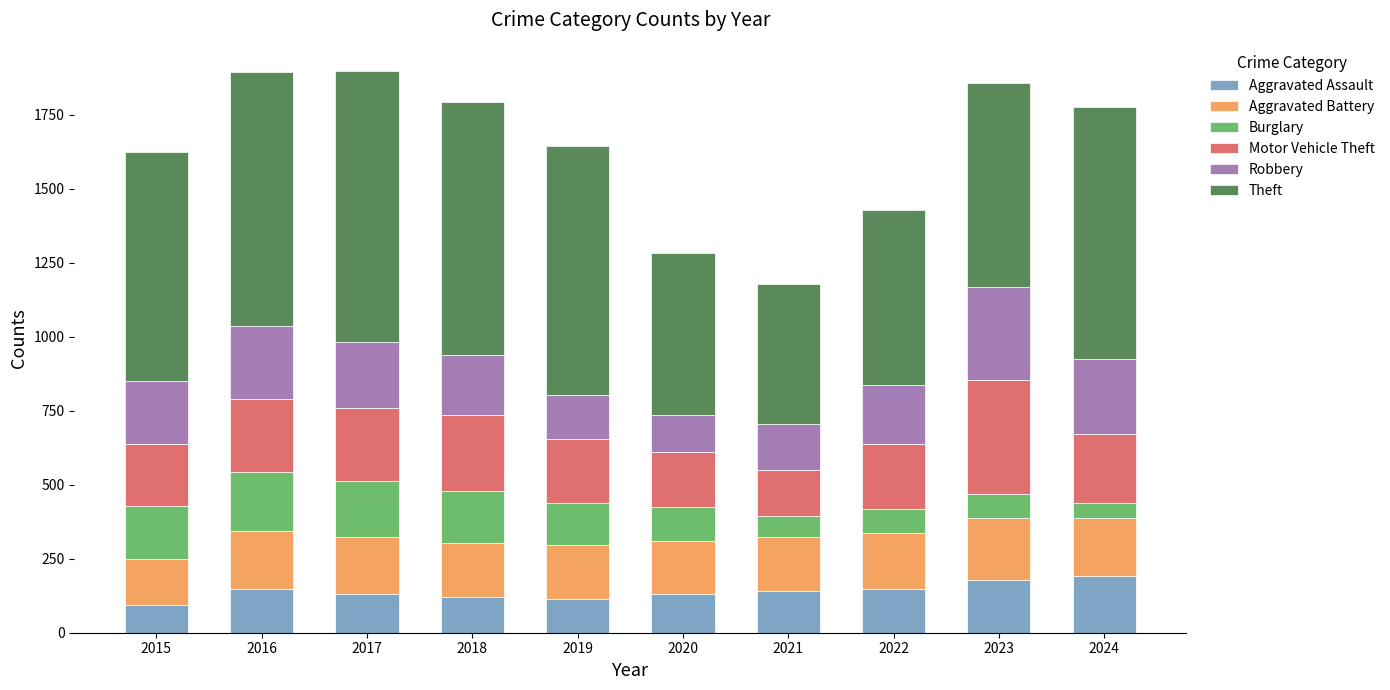

Is it true that Aggravated Assault equals 249 at 2023?

False